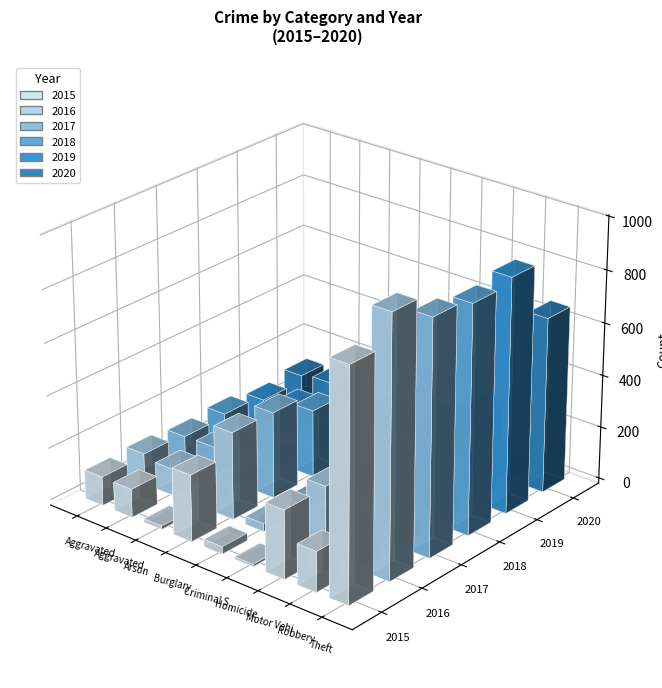

What is the average value of the 2020 series?

151